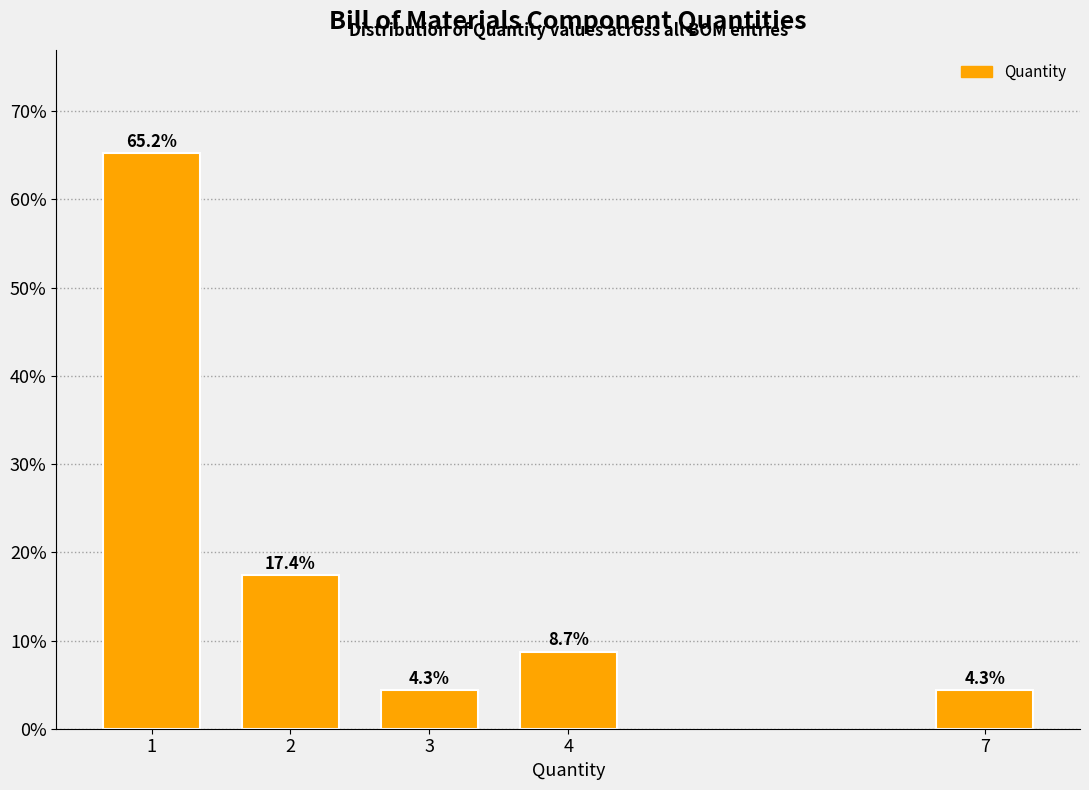

Reading left to right, extract all data points from this chart.

65.2	17.4	4.3	8.7	4.3